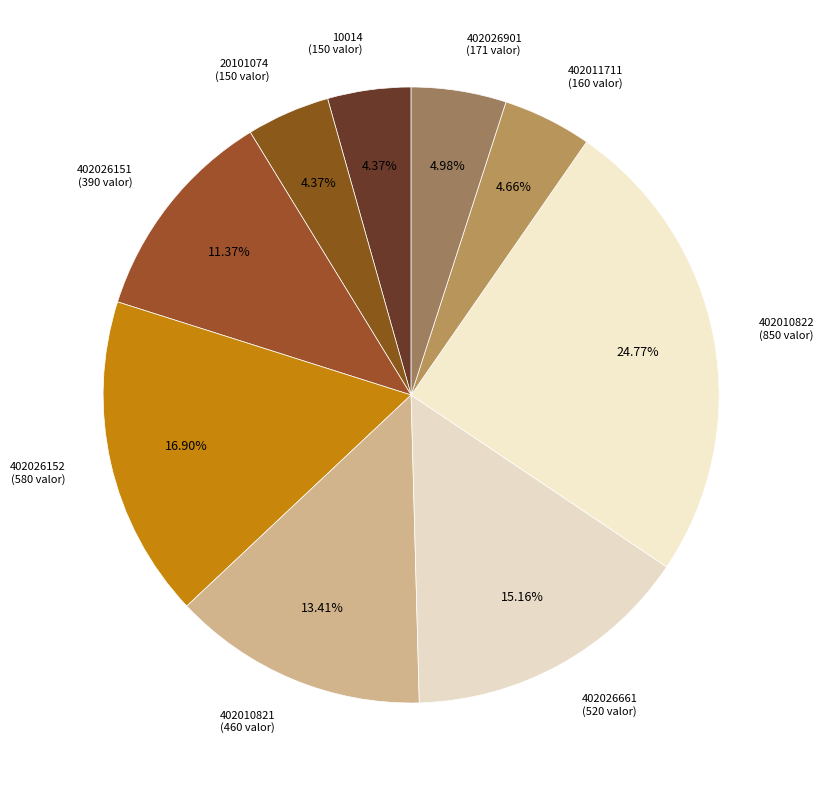

To the nearest percent, what percentage of the pie is 402010822?

25%